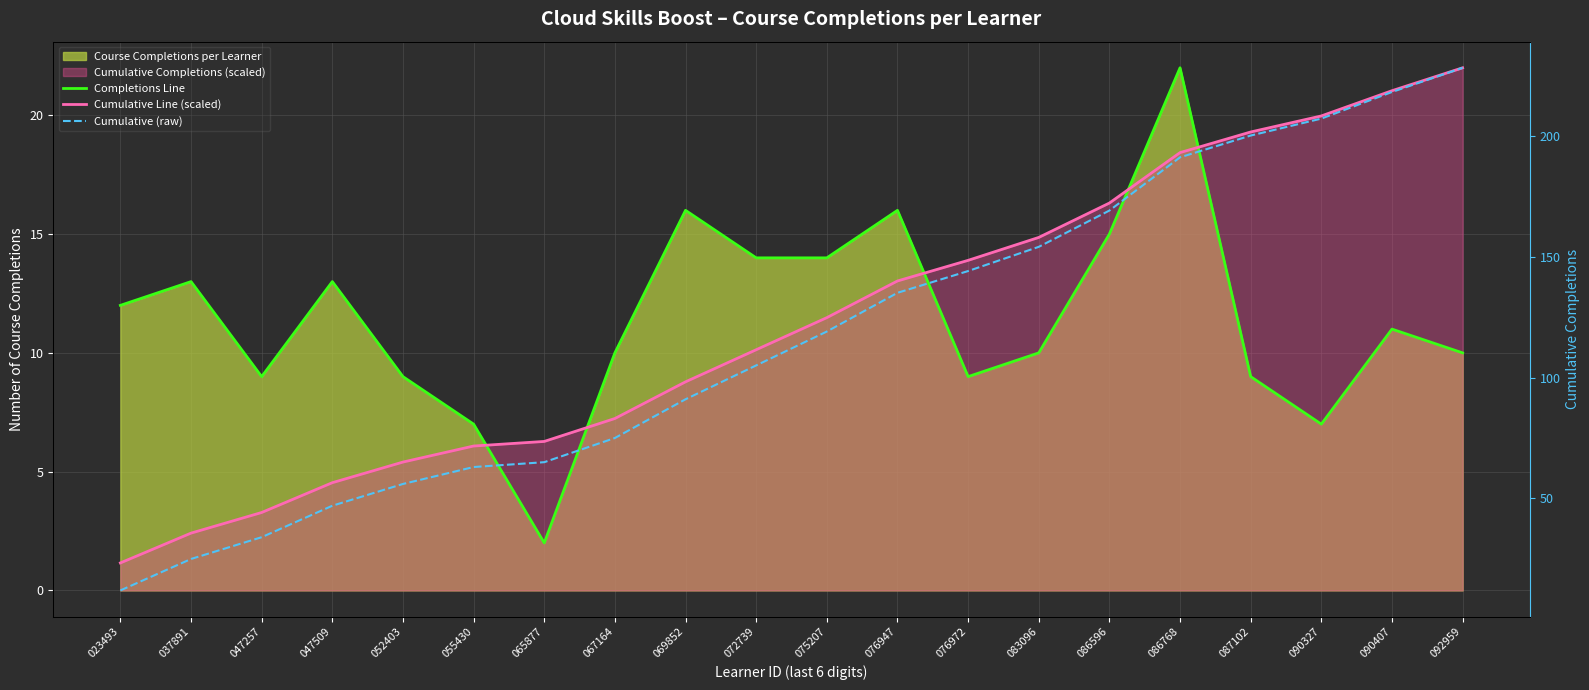

Which series changed the most between 065877 and 092959?

Cumulative (raw)